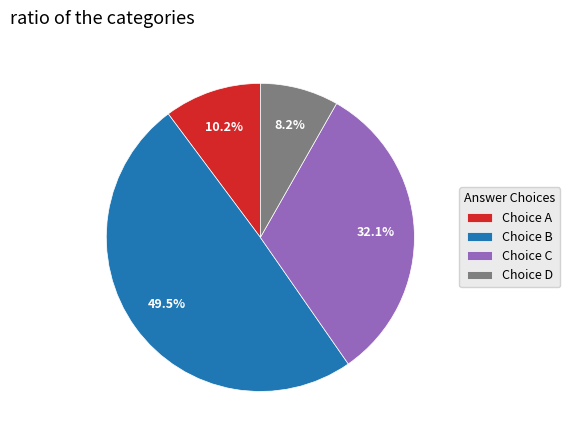

What is the ratio of the value at Choice D to the value at Choice C?

0.3